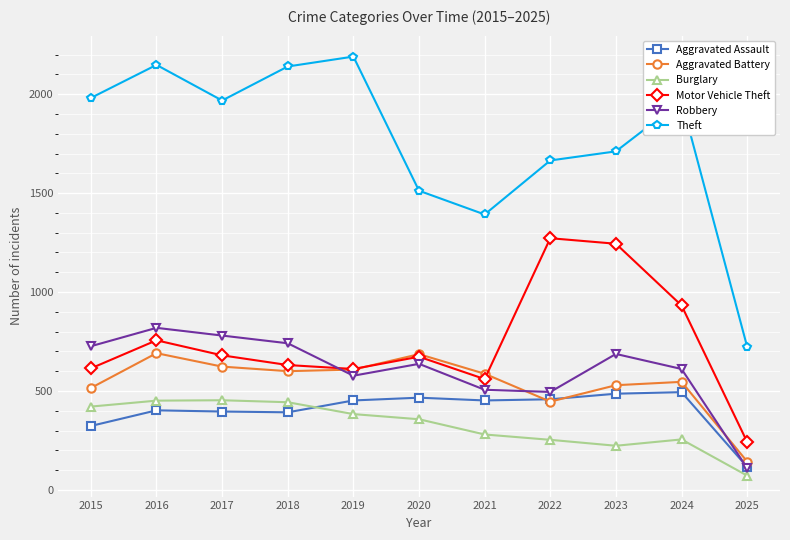

The value of Aggravated Assault at 2017 is 396. True or false?

True